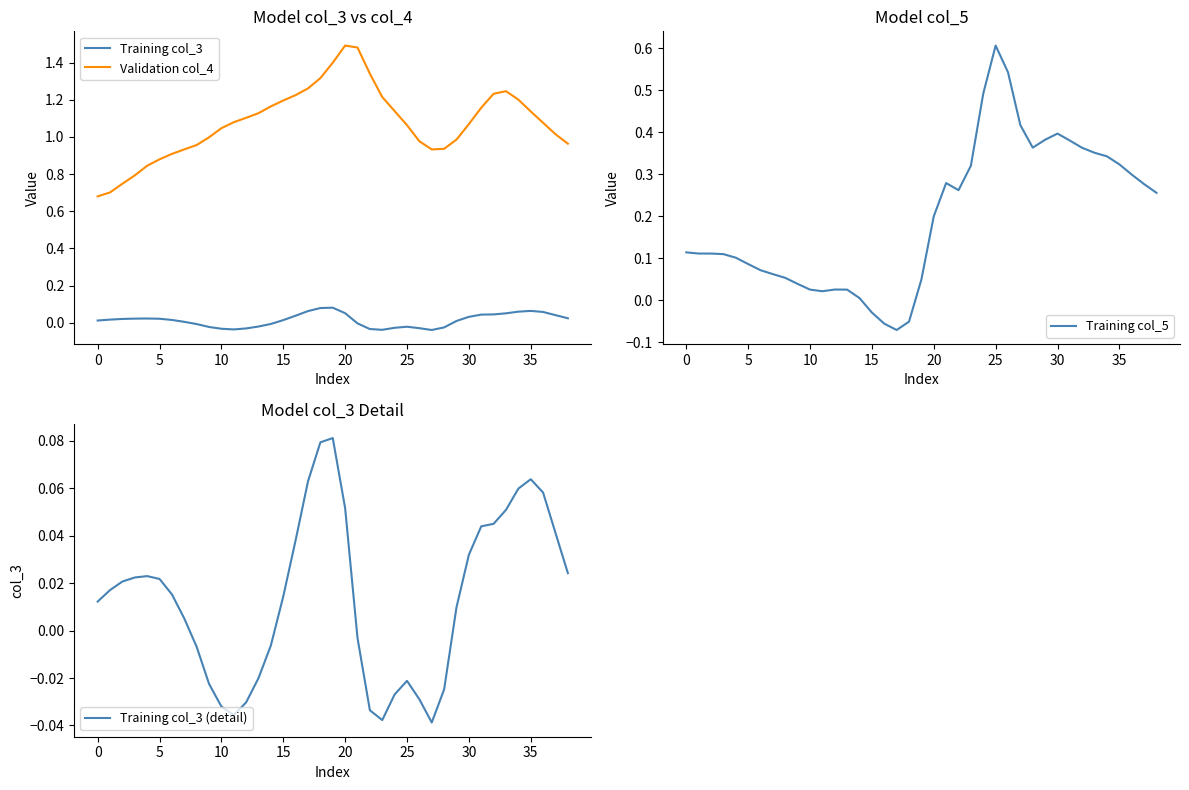

Which series has the largest total across all categories?

Validation col_4